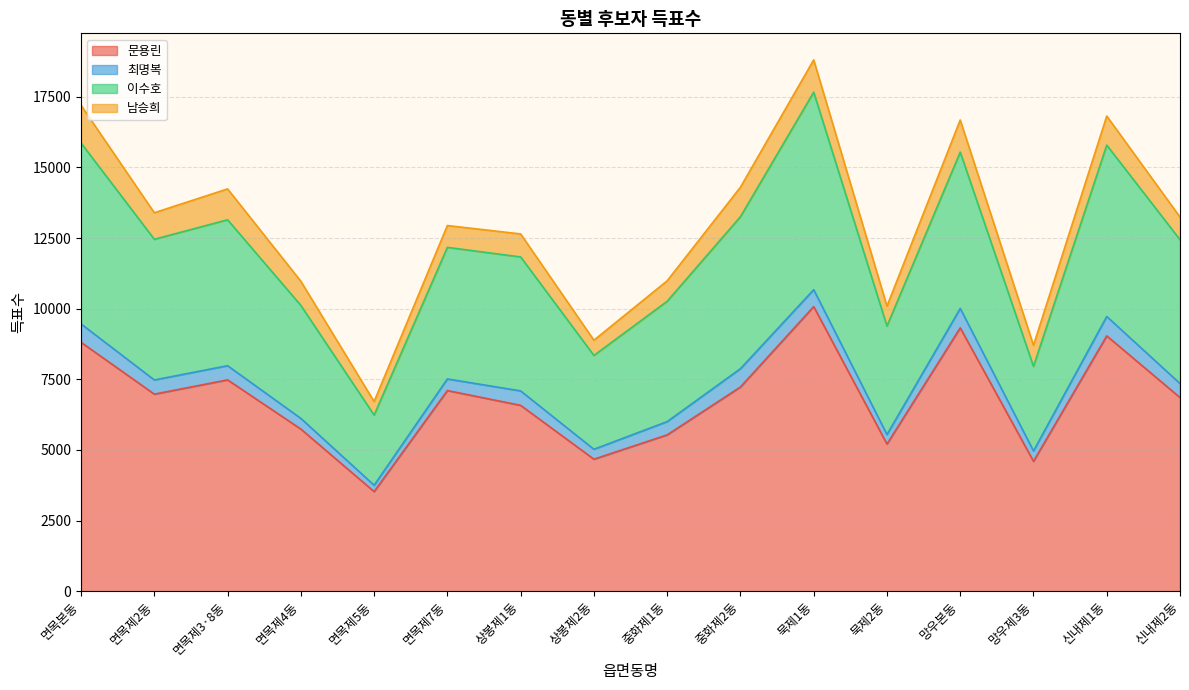

What is the label of the 6th point from the right?

묵제1동